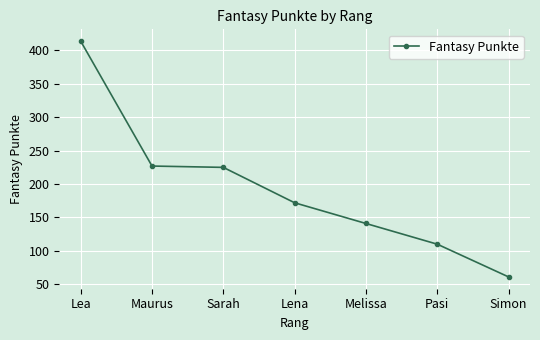

What is the change in value from Lea to Simon?

-353